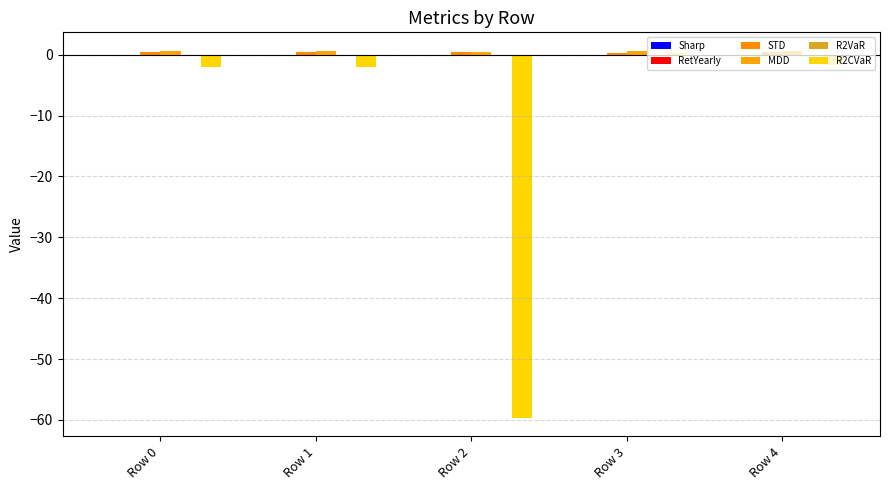

True or false: RetYearly has a value of -0.0 at Row 4.

False